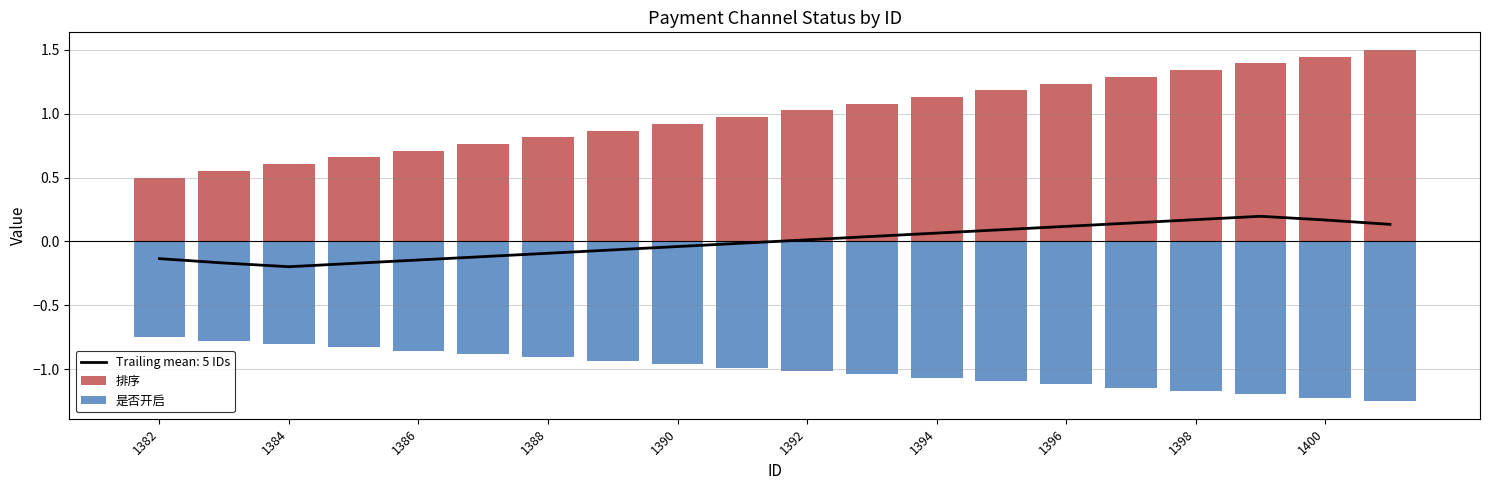

True or false: 是否开启 has a value of -1.2 at 19.

True